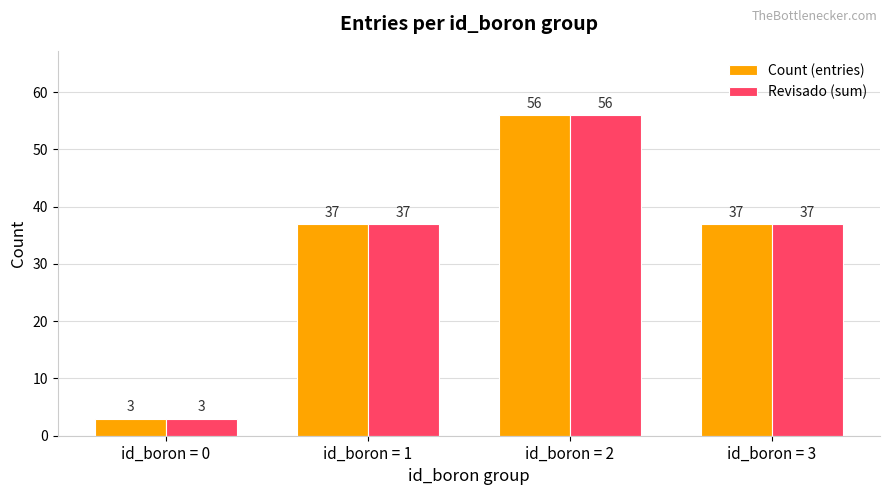

At which label does Count (entries) reach its minimum?

id_boron = 0